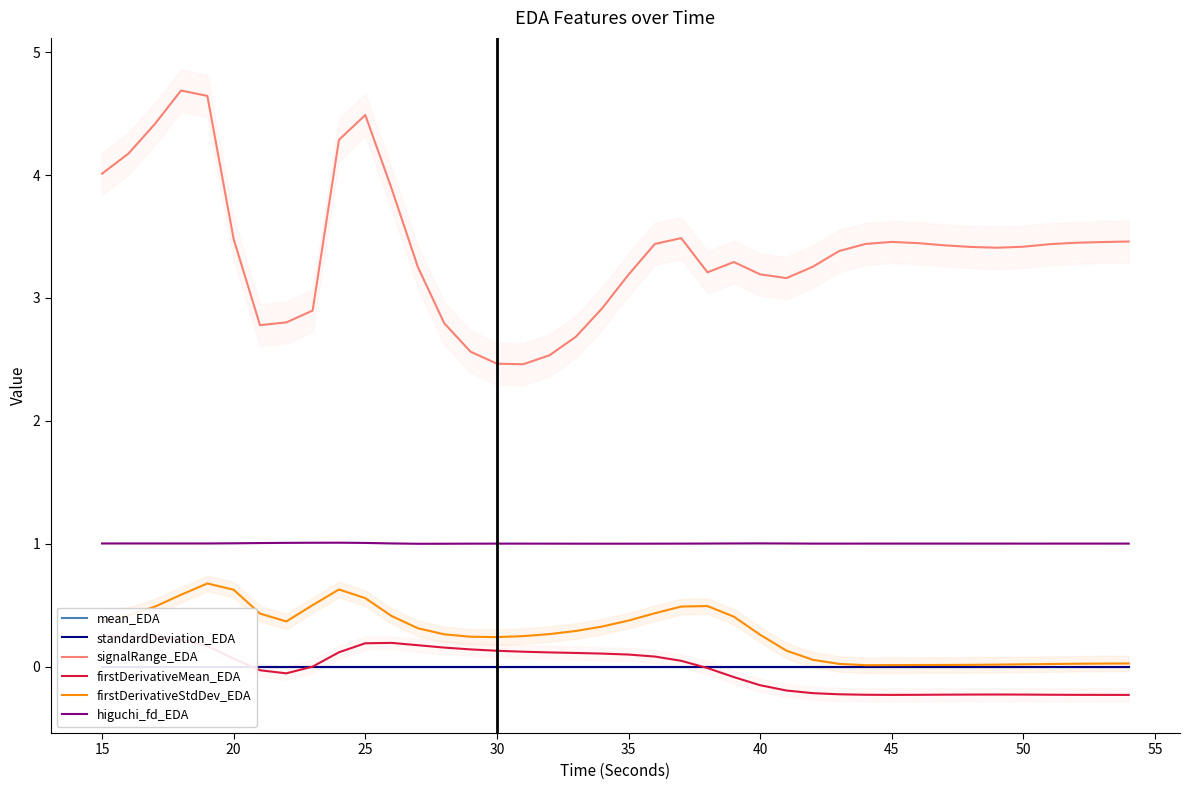

What is the sum of all signalRange_EDA values?

135.7